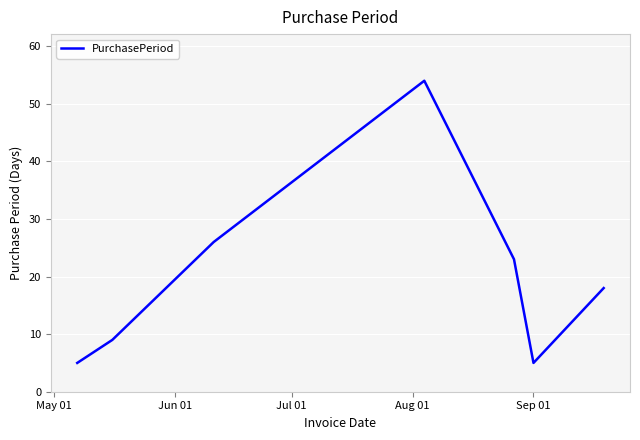

How many lines are shown in the chart?

1